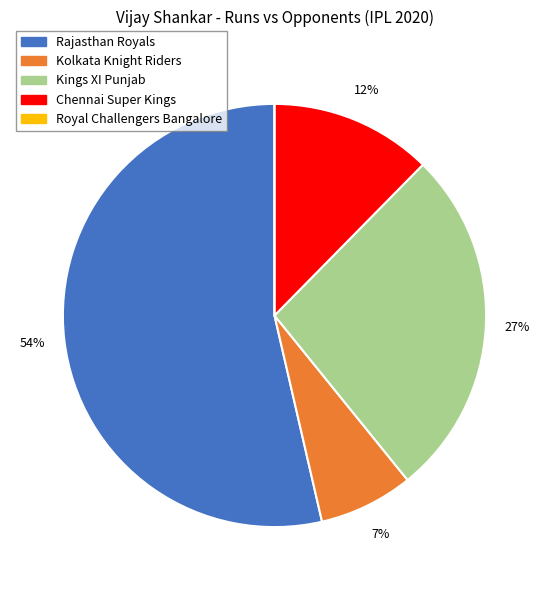

Is it true that Chennai Super Kings is 12% of the pie?

True